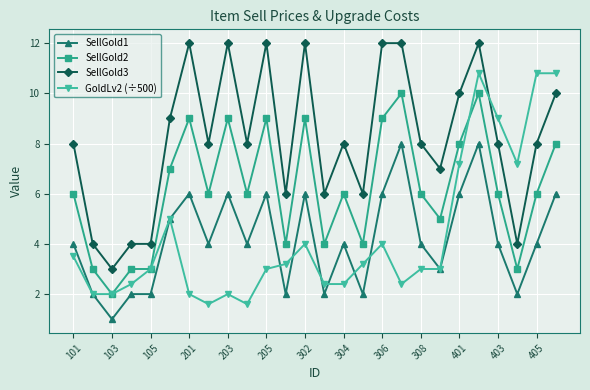

Reading right to left, transcribe all the data shown in this chart.

SellGold1: 6.0	4.0	2.0	4.0	8.0	6.0	3.0	4.0	8.0	6.0	2.0	4.0	2.0	6.0	2.0	6.0	4.0	6.0	4.0	6.0	5.0	2.0	2.0	1.0	2.0	4.0
SellGold2: 8.0	6.0	3.0	6.0	10.0	8.0	5.0	6.0	10.0	9.0	4.0	6.0	4.0	9.0	4.0	9.0	6.0	9.0	6.0	9.0	7.0	3.0	3.0	2.0	3.0	6.0
SellGold3: 10.0	8.0	4.0	8.0	12.0	10.0	7.0	8.0	12.0	12.0	6.0	8.0	6.0	12.0	6.0	12.0	8.0	12.0	8.0	12.0	9.0	4.0	4.0	3.0	4.0	8.0
GoldLv2 (÷500): 10.8	10.8	7.2	9.0	10.8	7.2	3.0	3.0	2.4	4.0	3.2	2.4	2.4	4.0	3.2	3.0	1.6	2.0	1.6	2.0	5.0	3.0	2.4	2.0	2.0	3.5